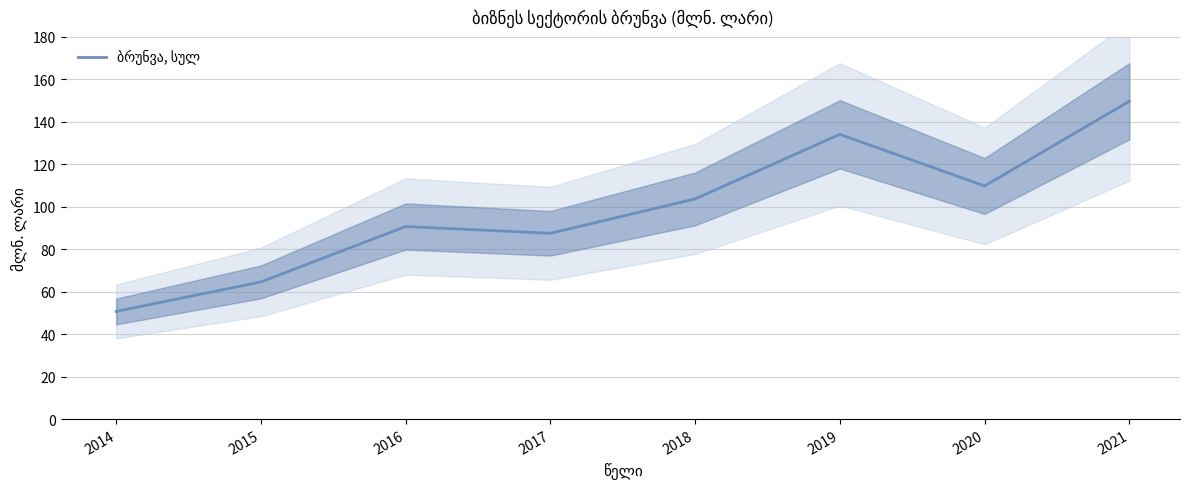

What is the sum of the values at 2019 and 2016?

224.8